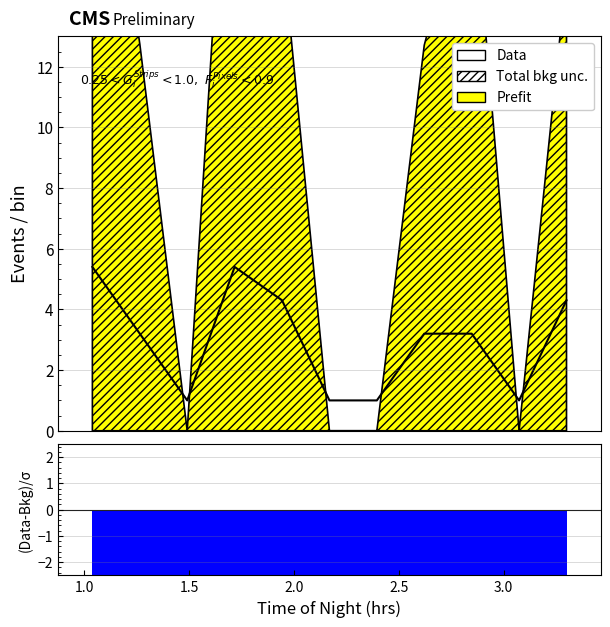

How many lines are shown in the chart?

1